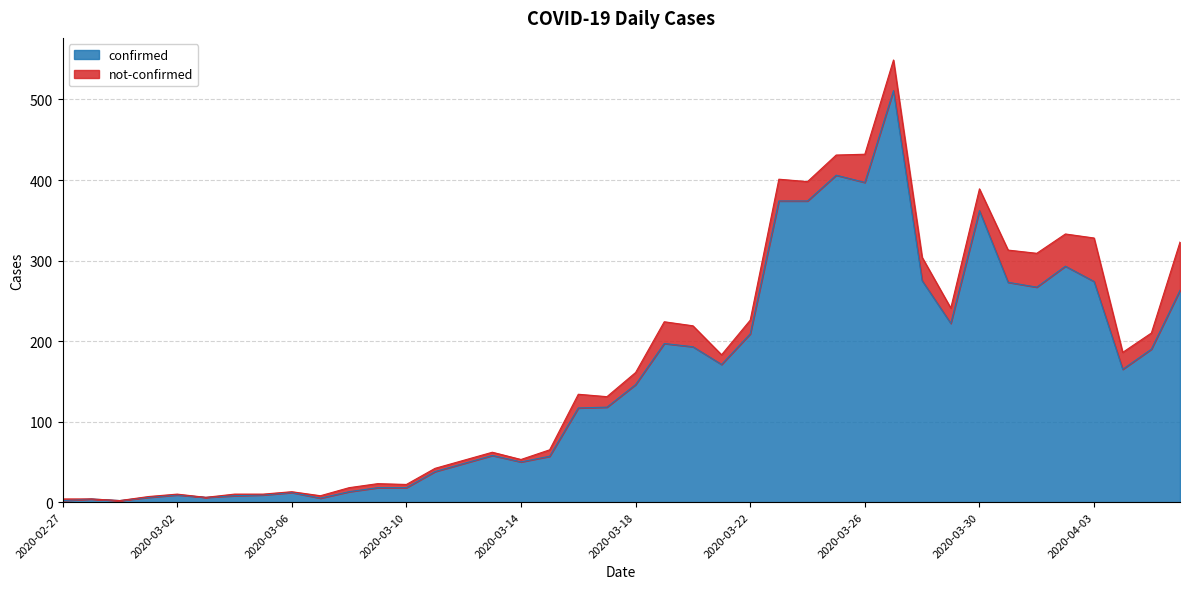

Is it true that the value at 2020-03-02 is 5?

False